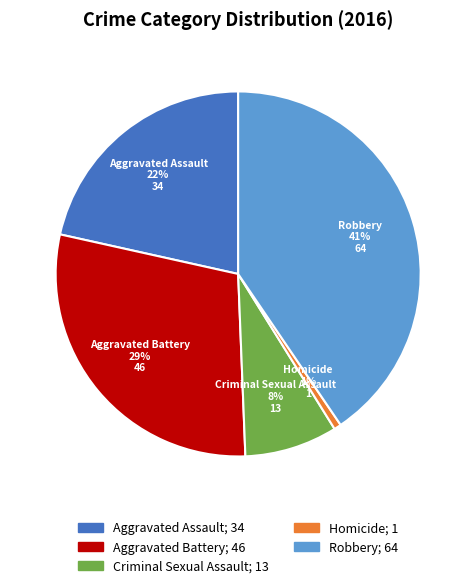

The Aggravated Assault slice represents 12% of the pie. True or false?

False